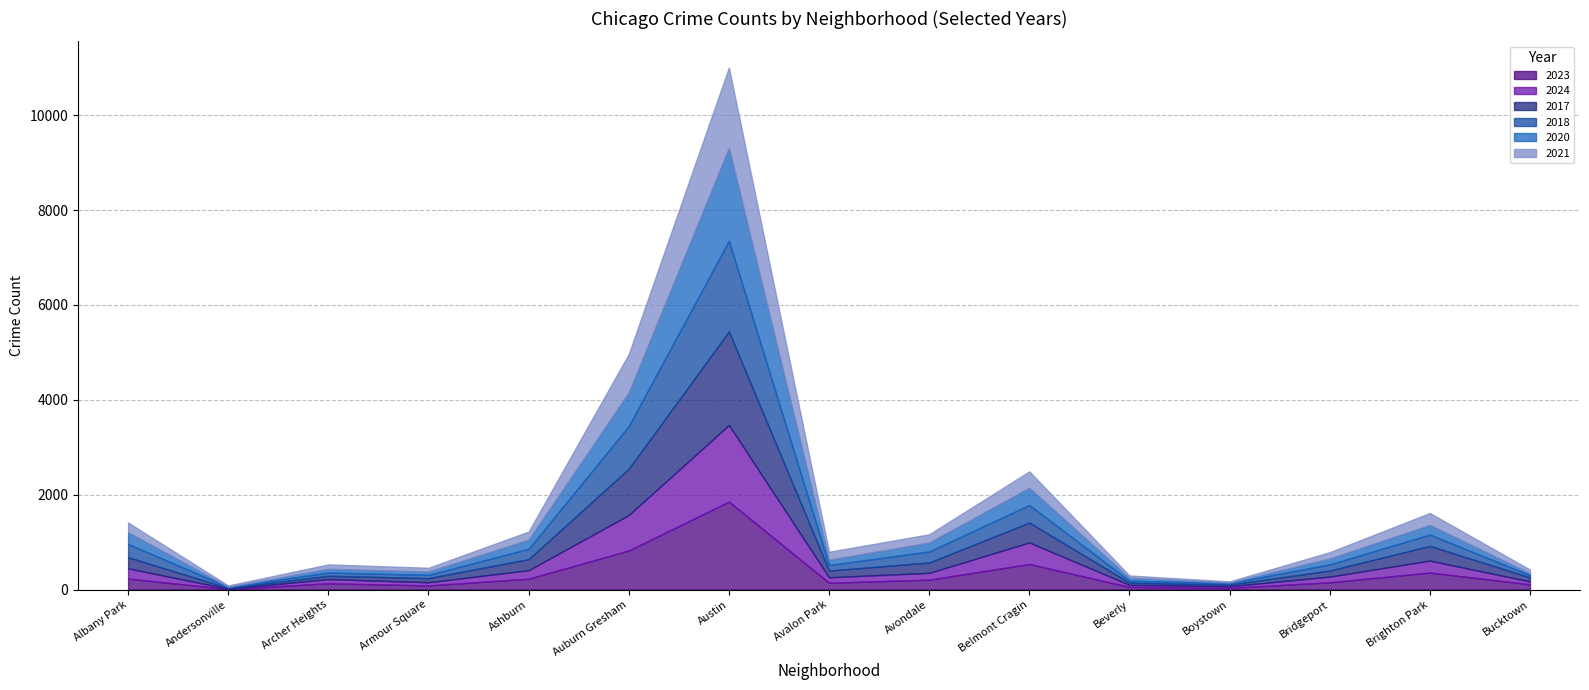

Rank the series at Archer Heights from highest to lowest value.

2023, 2021, 2024, 2020, 2017, 2018